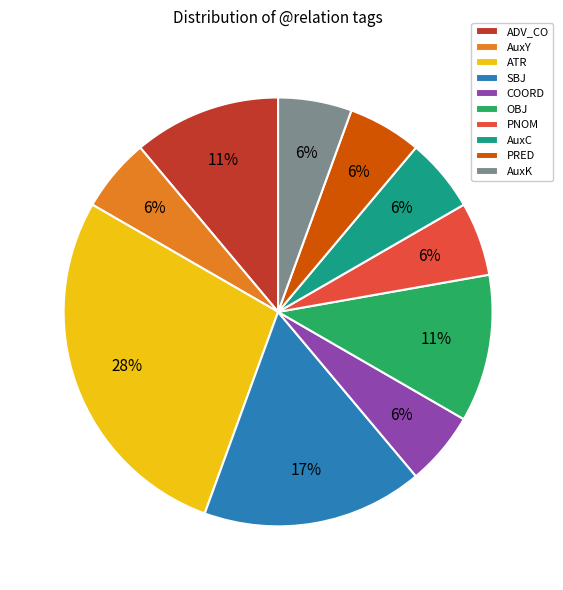

Do SBJ and OBJ together represent more than half of the pie?

No